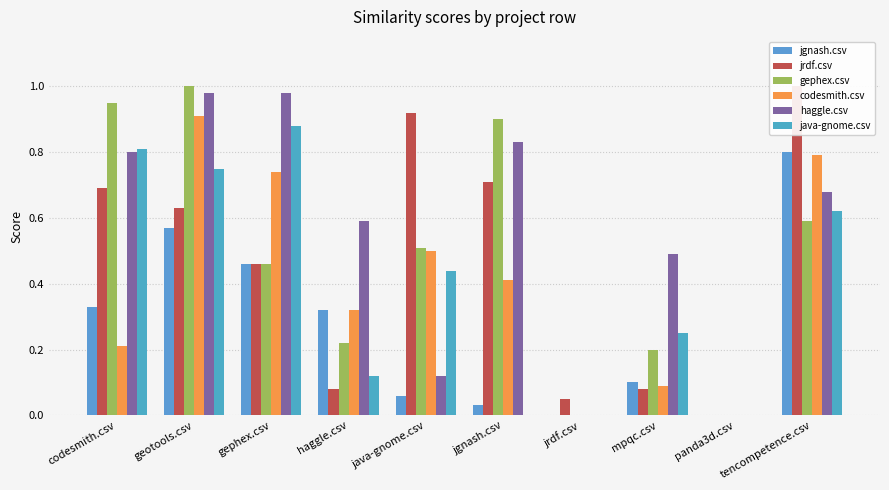

Are the bars grouped side by side (vs. stacked)?

Yes